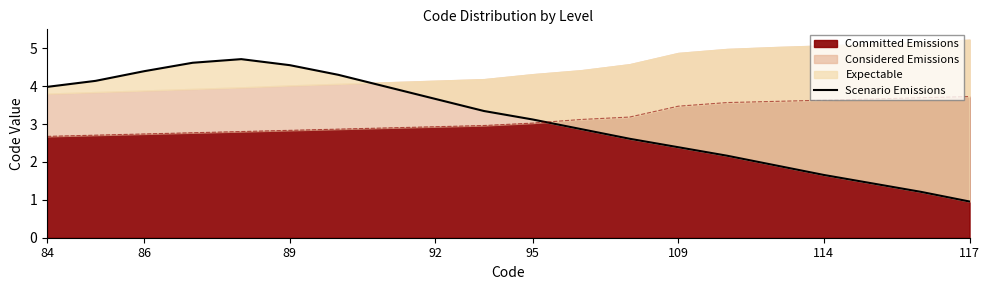

Is it true that Committed Emissions equals 2.7 at 84?

True